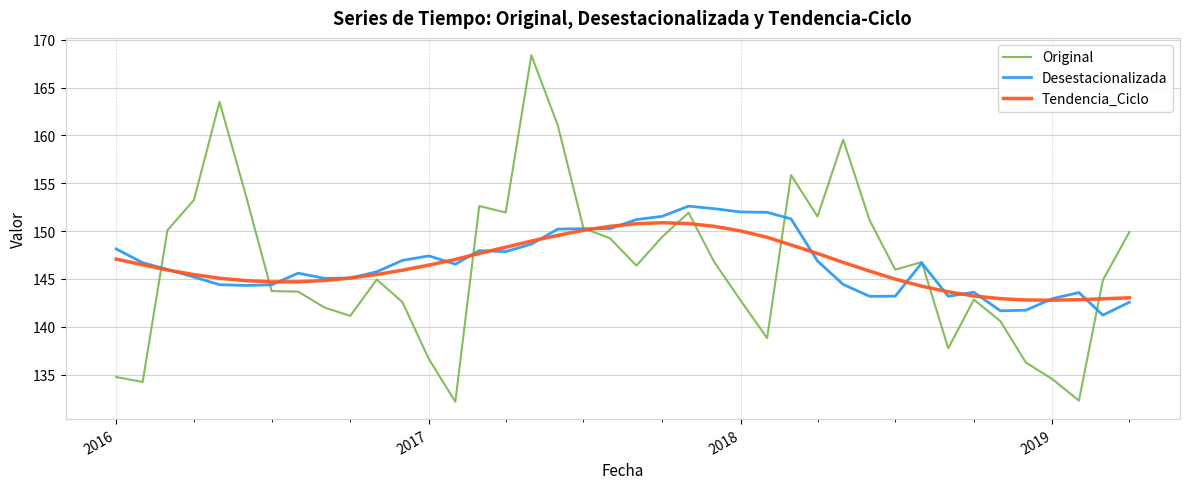

What is the minimum value shown in the chart?

132.2